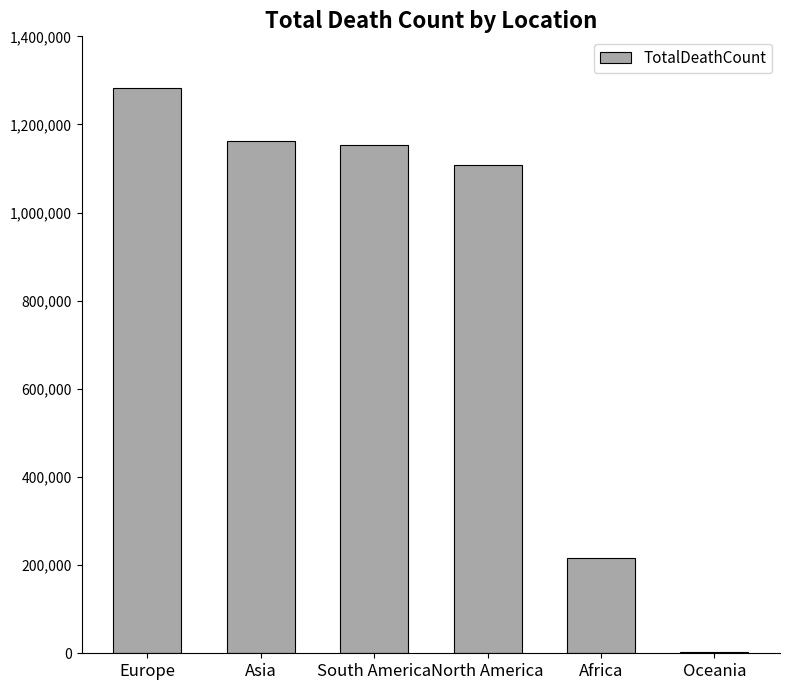

Reading left to right, transcribe all the data shown in this chart.

1282570	1162647	1154242	1108078	216779	2668